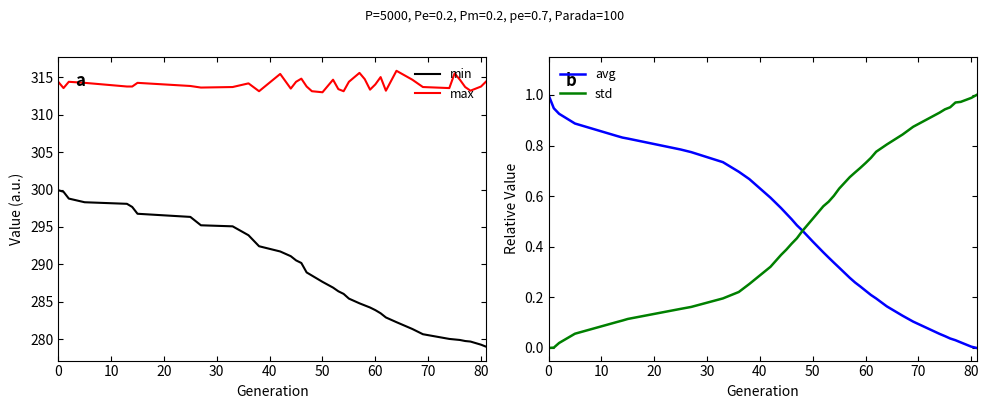

What is the highest value of the max series?

315.9